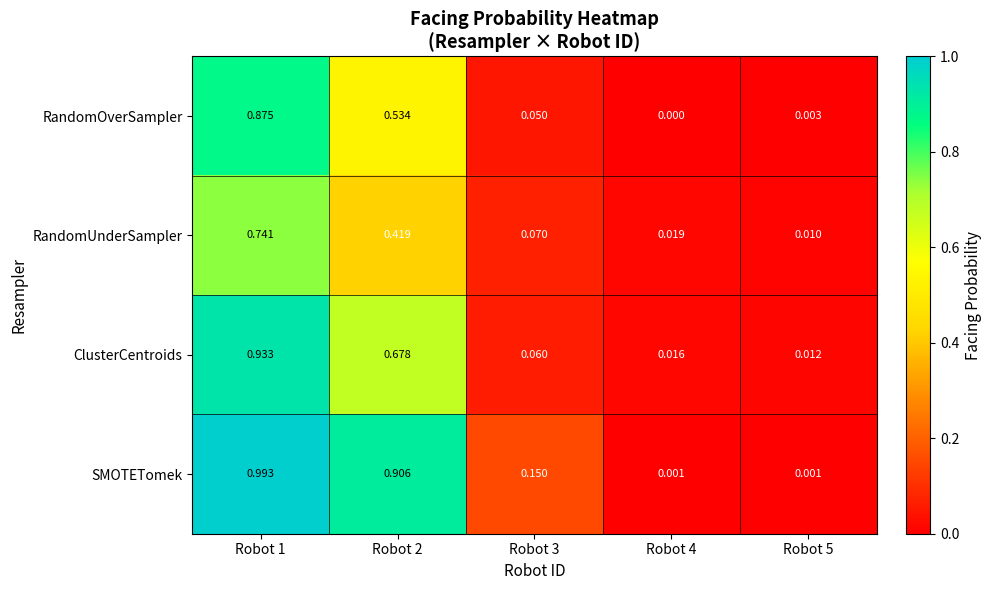

At Robot 5, list the series in order from smallest to largest.

SMOTETomek, RandomOverSampler, RandomUnderSampler, ClusterCentroids